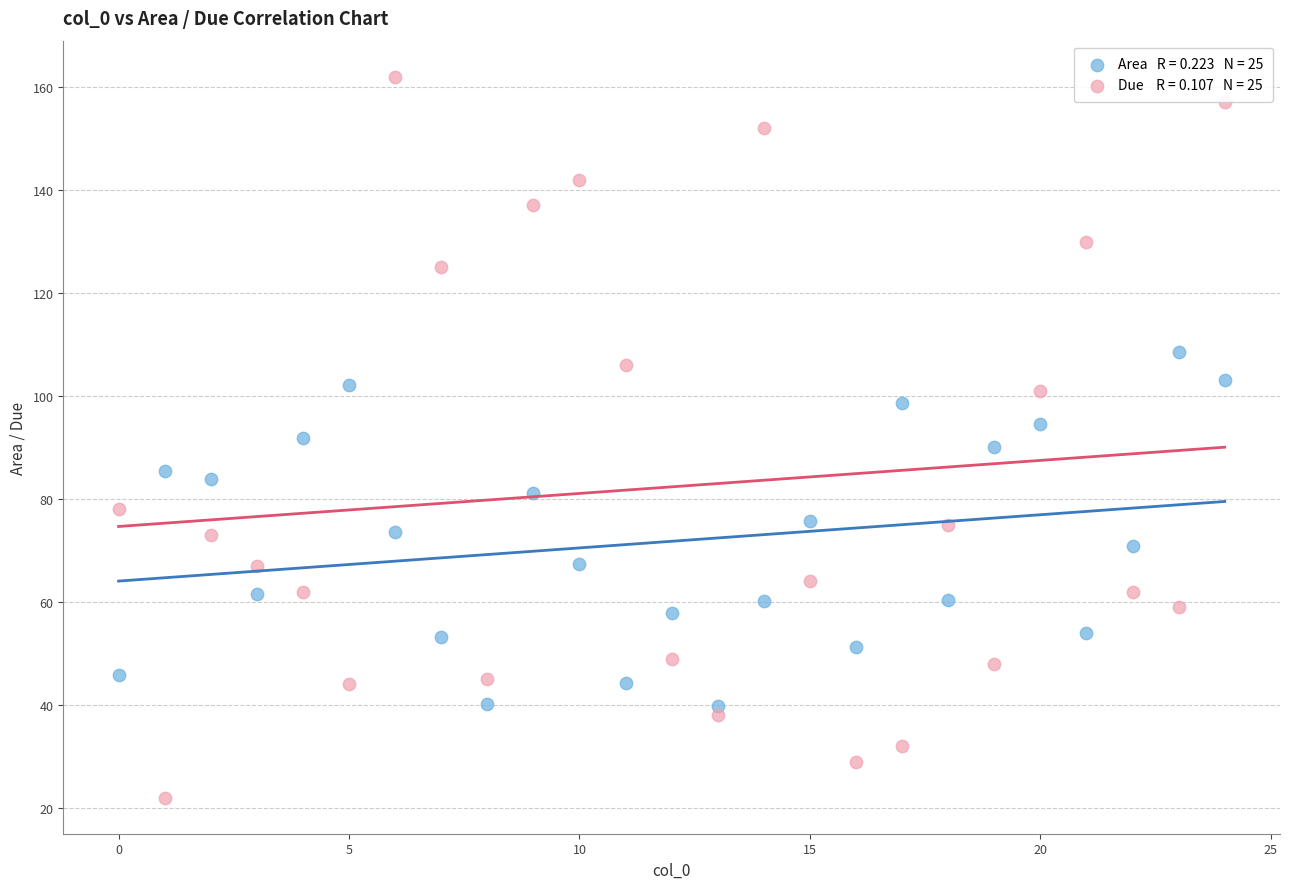

Across all data points, what is the range of X values (max minus min)?

24.0